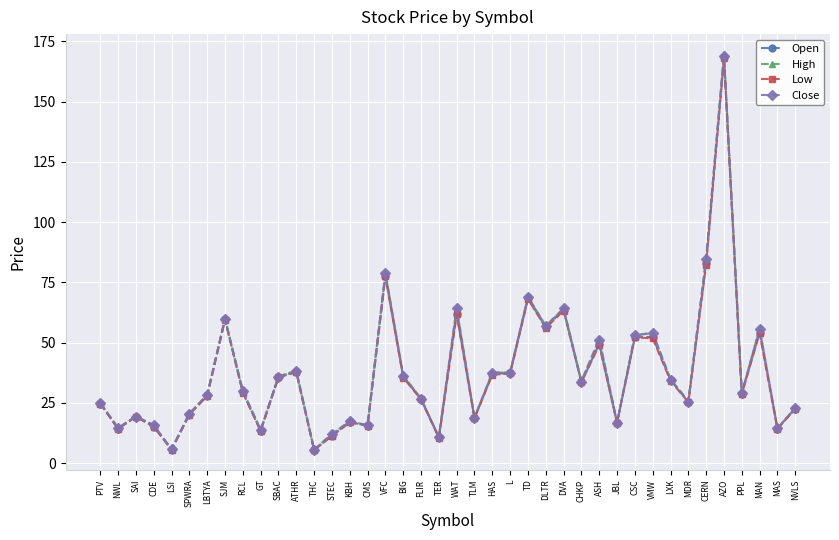

What is the approximate value of Close at L?

37.5